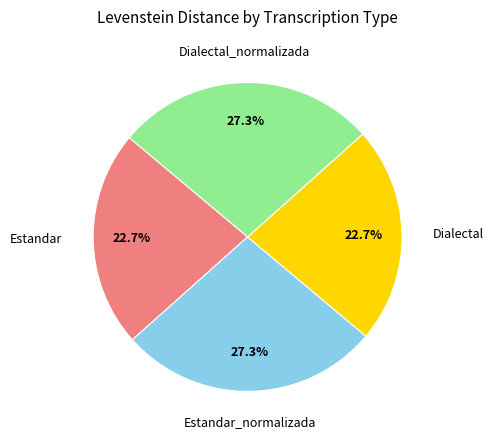

Is there any slice that represents more than half of the pie?

No